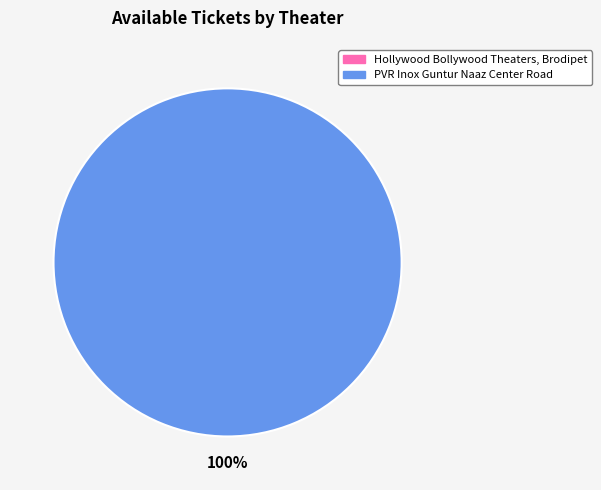

Count the number of slices in the pie.

2